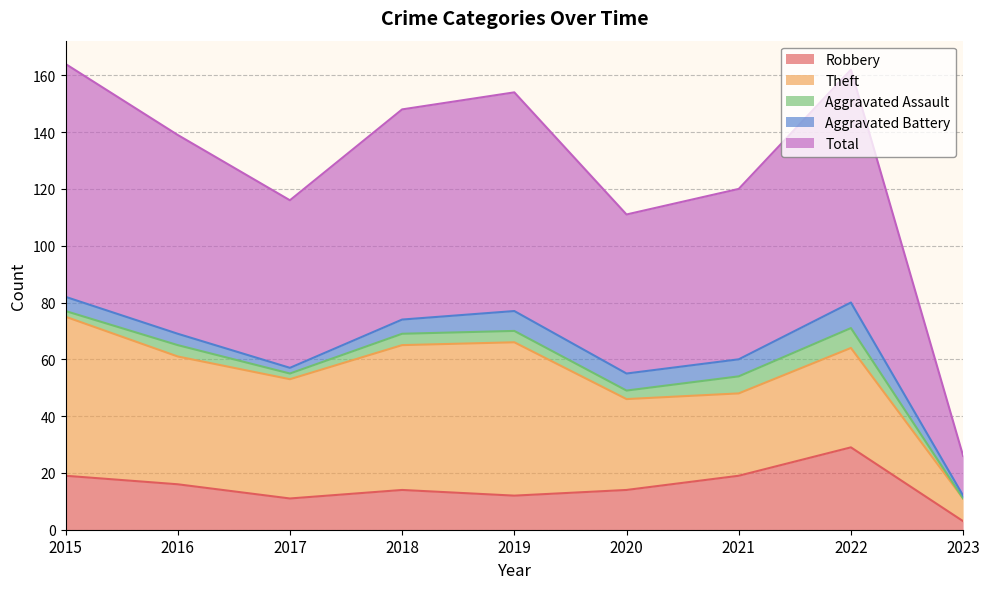

True or false: Aggravated Assault and Aggravated Battery intersect in this chart.

False